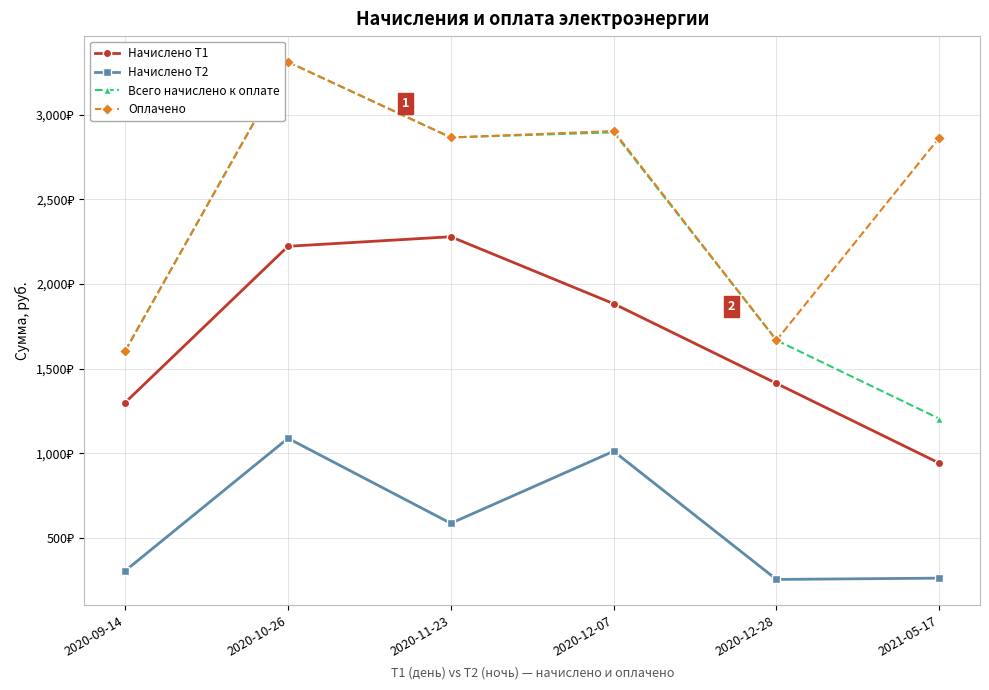

Rank the series at 2020-12-07 from lowest to highest value.

Начислено Т2, Начислено Т1, Всего начислено к оплате, Оплачено